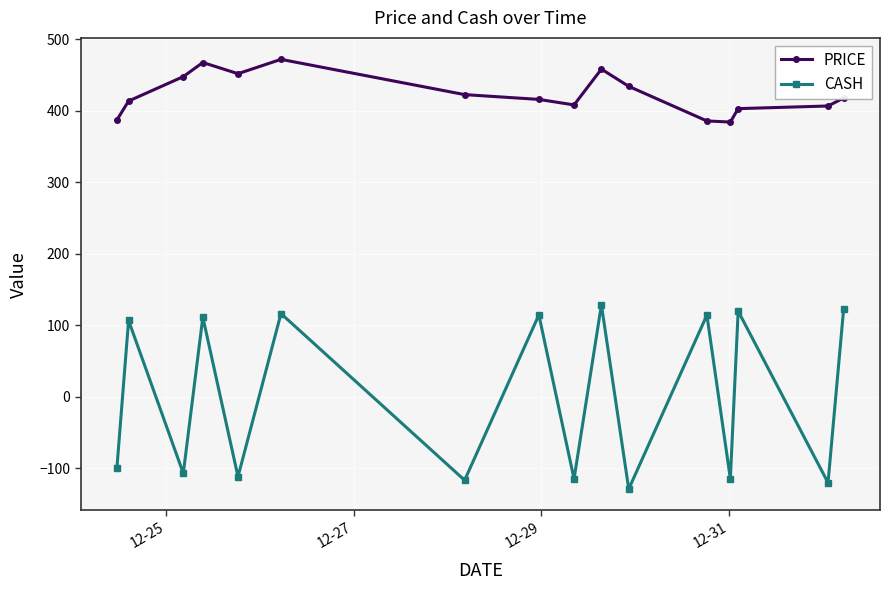

How many lines are shown in the chart?

2